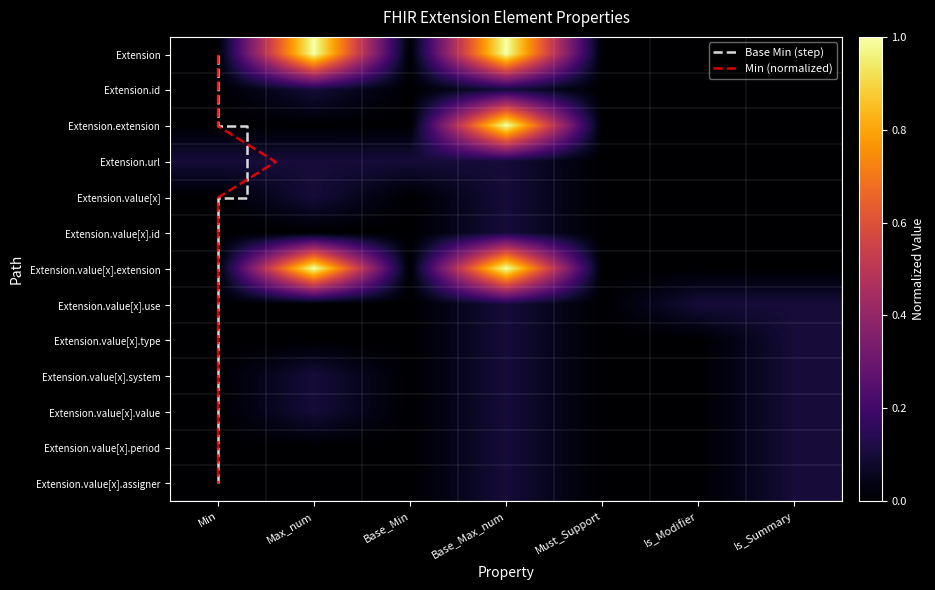

Where is Extension.url nearest to the value 0?

Must_Support